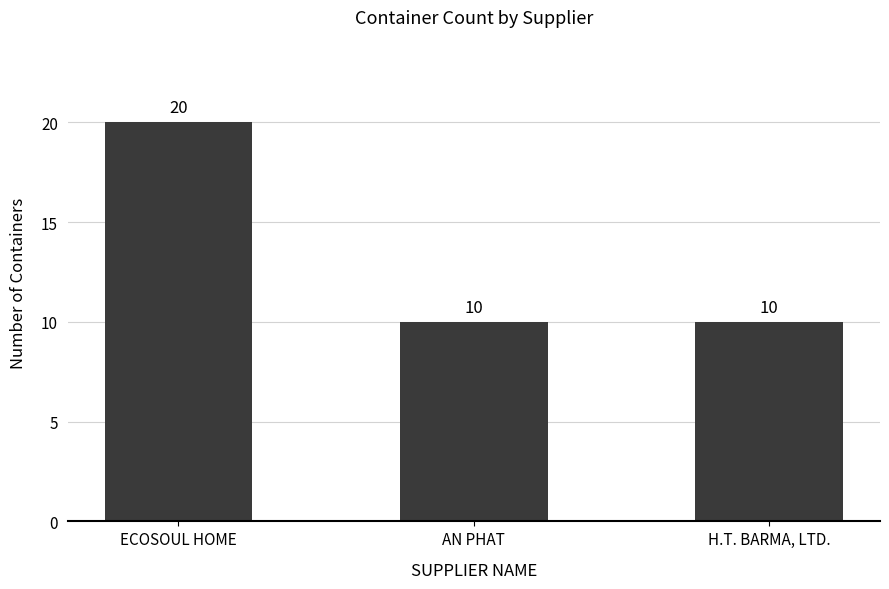

Read the value at ECOSOUL HOME.

20